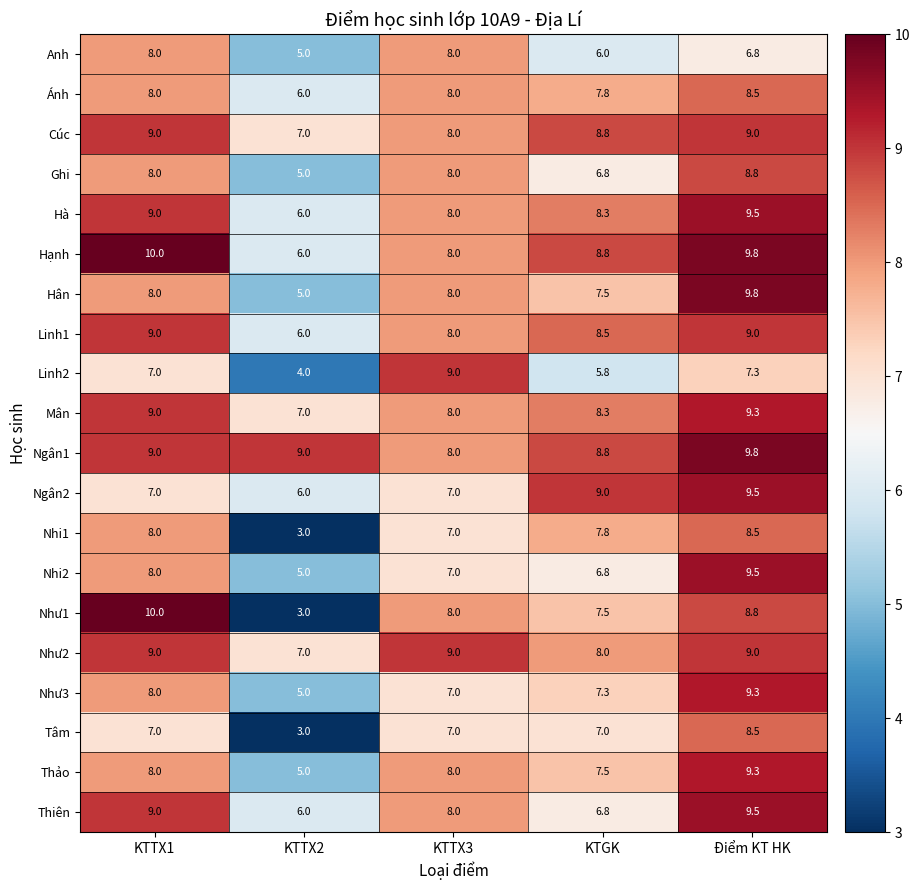

Which series has the largest total across all categories?

Ngân1